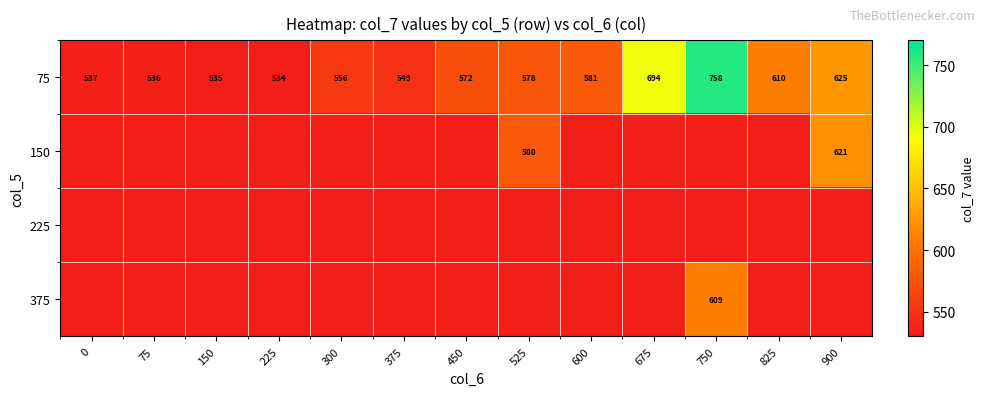

Which has a higher value, 375 or 75?

375